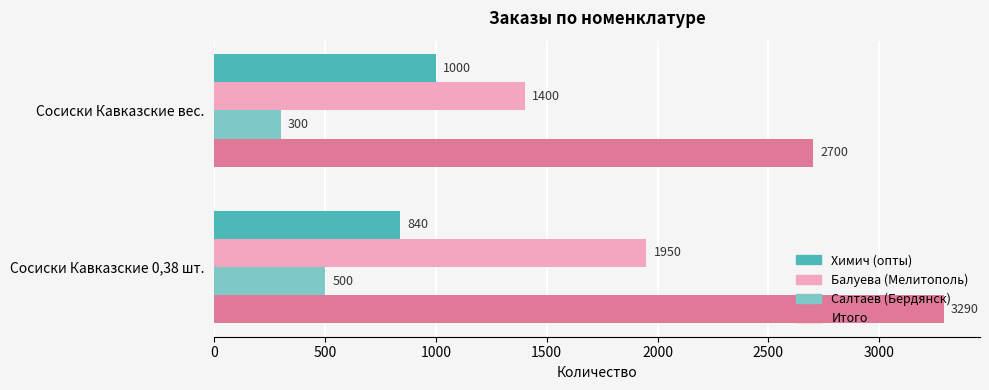

Is it true that Салтаев (Бердянск) equals 500 at Сосиски Кавказские 0,38 шт.?

True